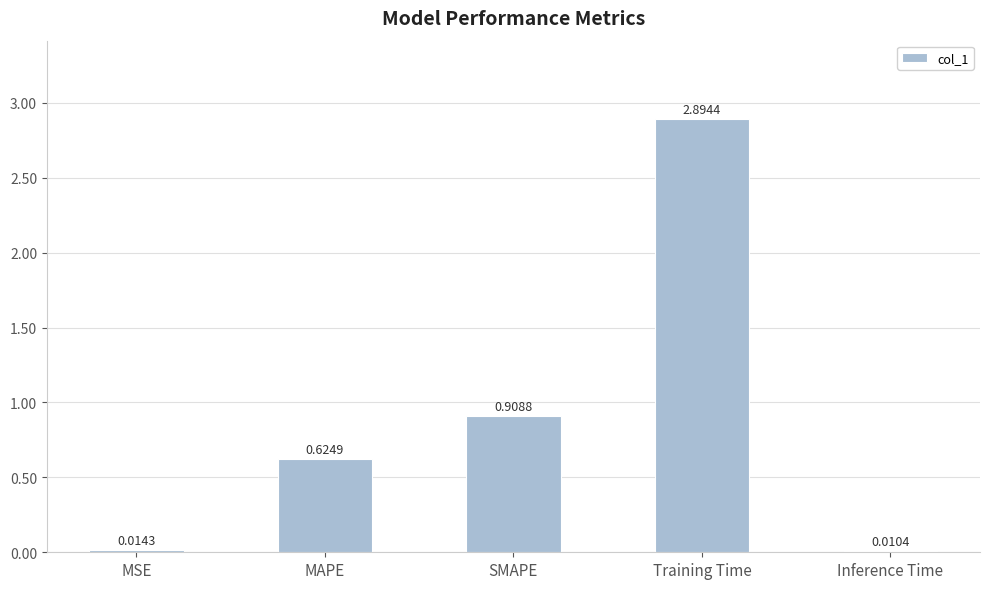

Where is the data nearest to the value 1?

SMAPE